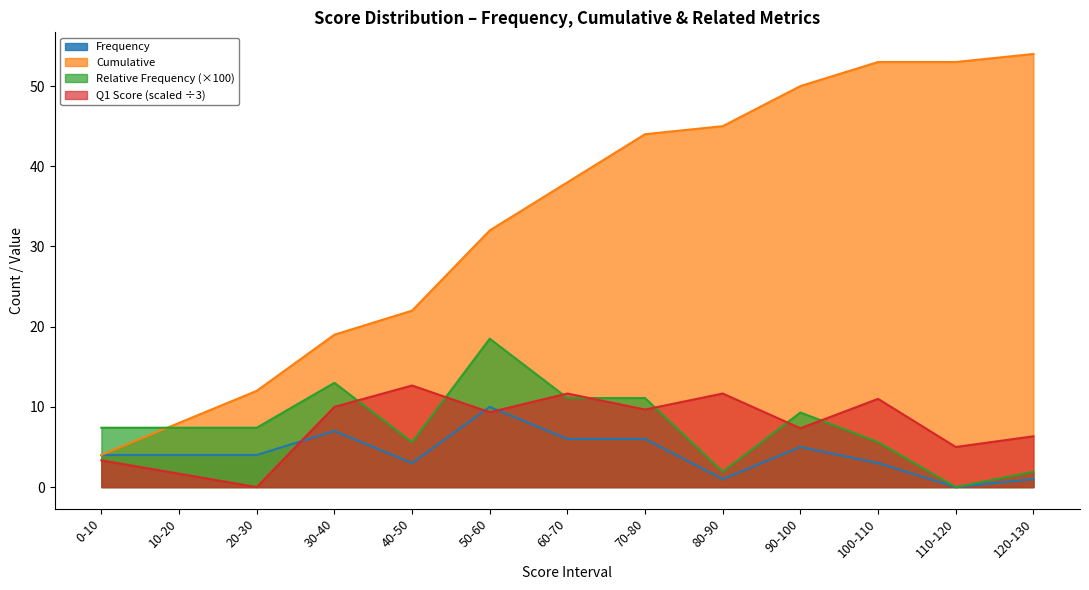

Is it true that Frequency equals 6.9 at 0-10?

False